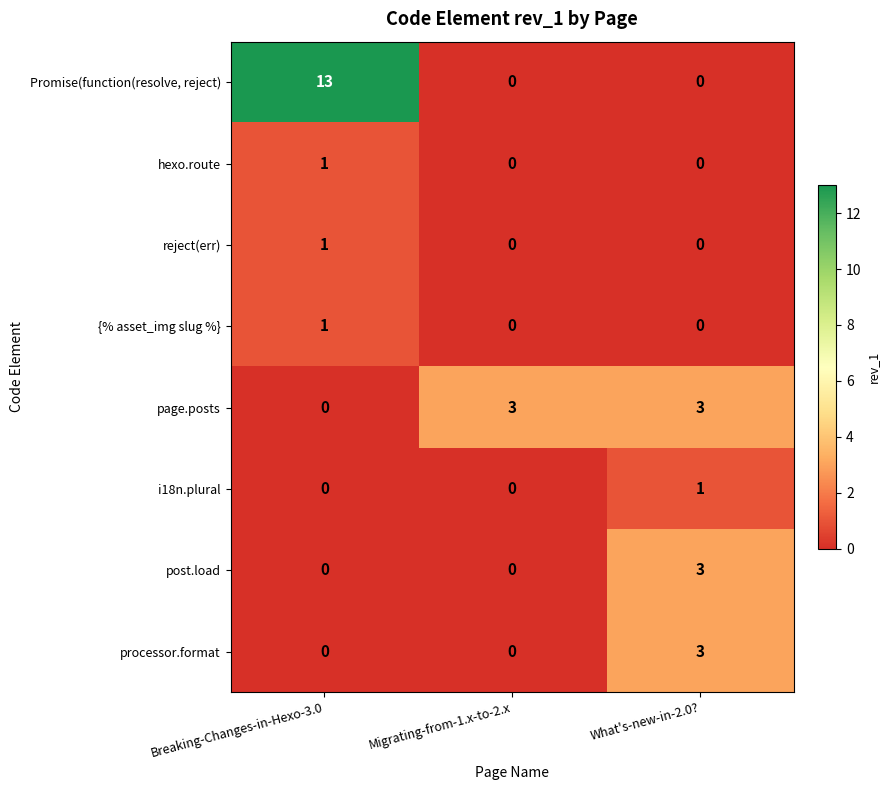

True or false: Promise(function(resolve, reject) has a value of -6 at What's-new-in-2.0?.

False